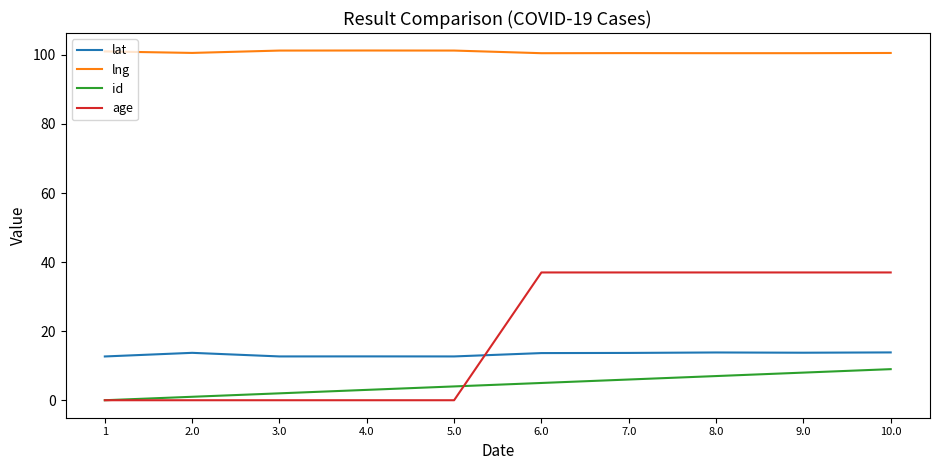

What is the approximate value of lat at 1?

12.7